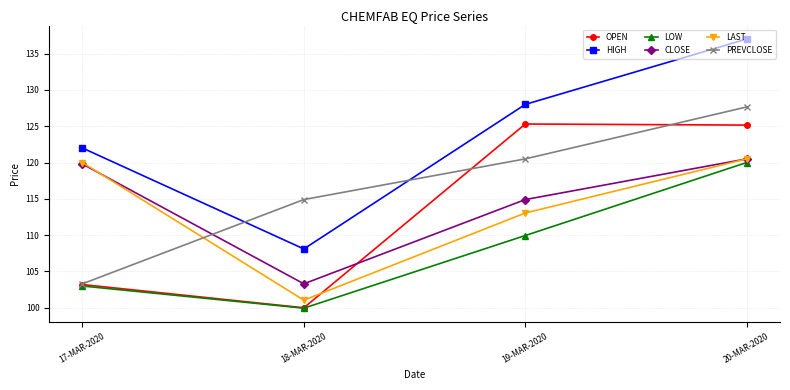

What is the minimum value shown in the chart?

100.0